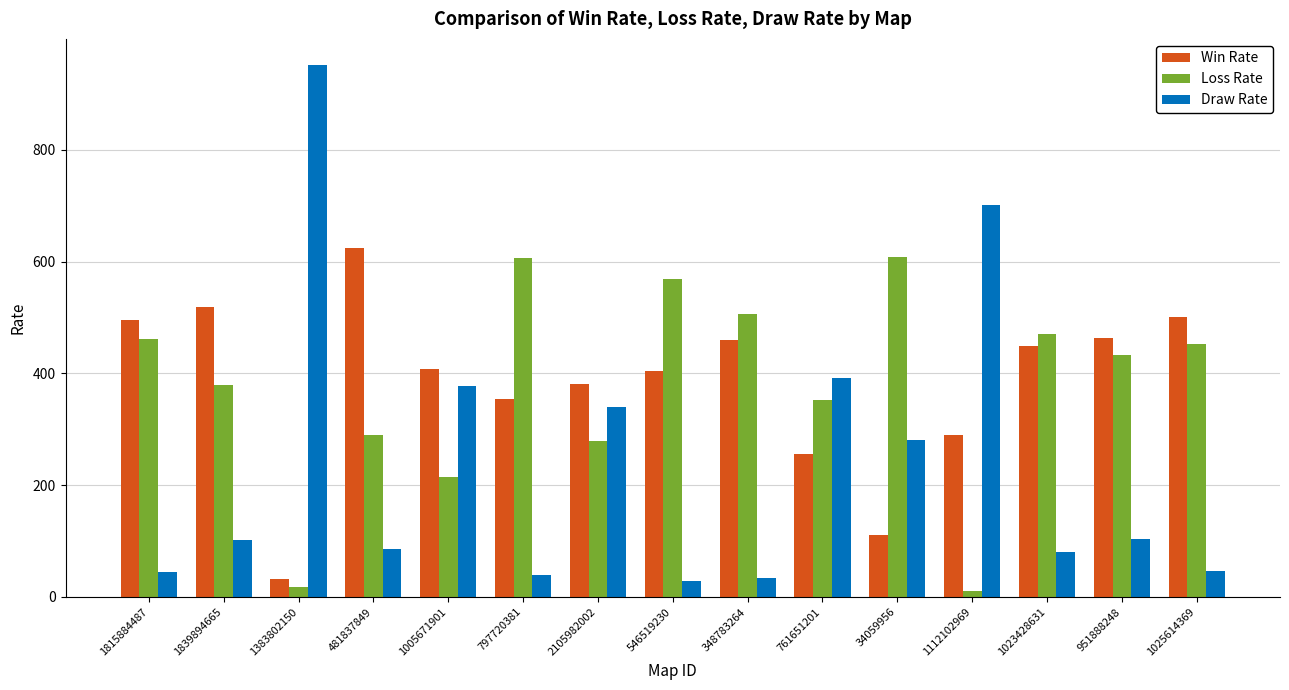

What is the label of the 13th bar from the left?

1023428631